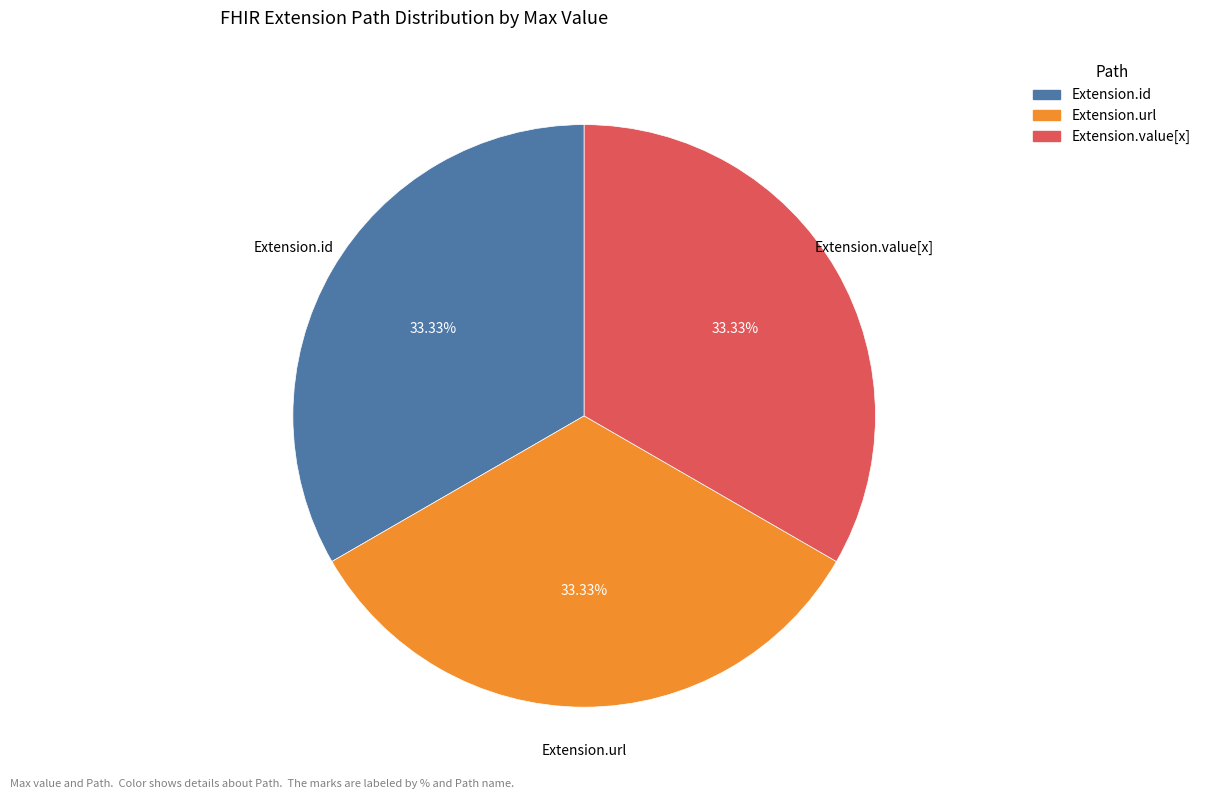

Combined, do Extension.url and Extension.value[x] account for over 50%?

Yes